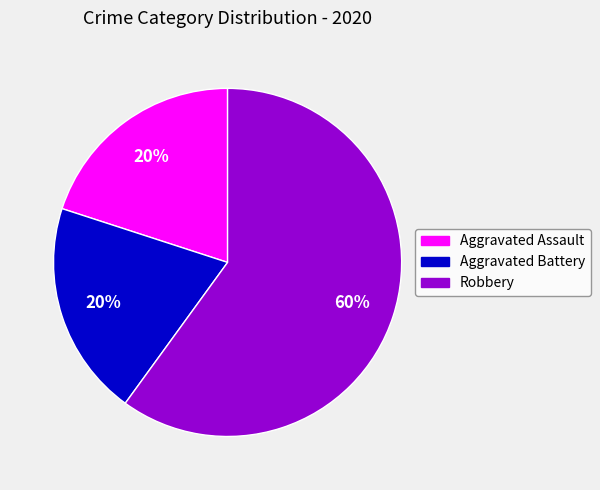

To the nearest percent, what is the average slice percentage?

33%